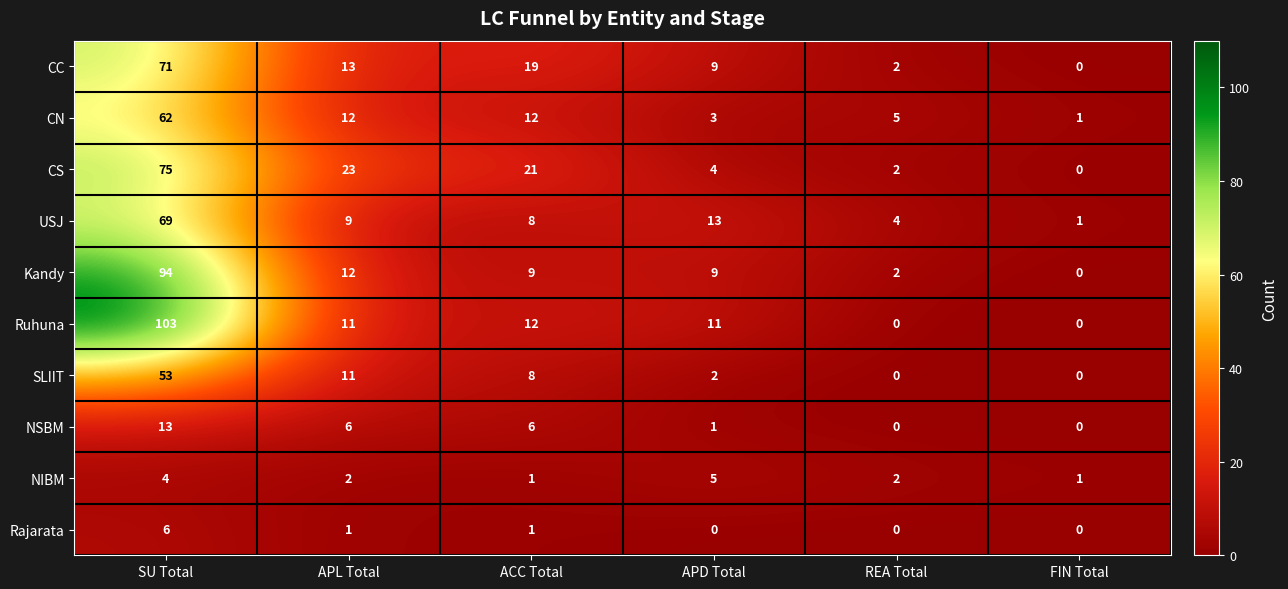

Which label corresponds to the largest value in the chart?

SU Total